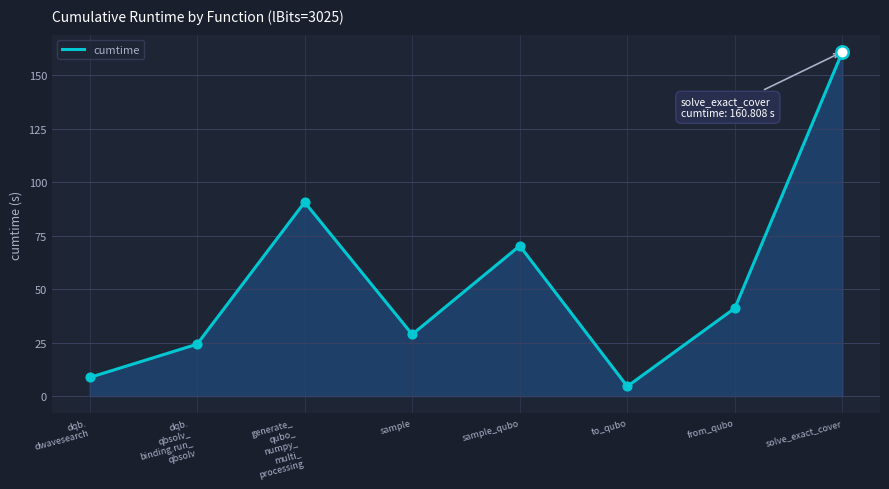

Approximately how many times larger is the value at generate_
qubo_
numpy_
multi_
processing compared to solve_exact_cover?

0.6